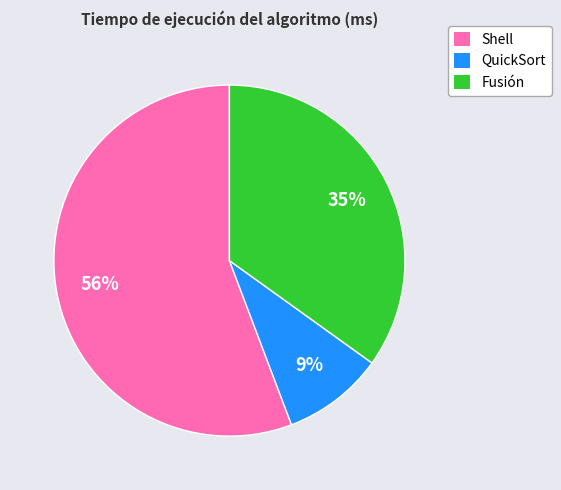

To the nearest percent, what is the average slice percentage?

33%